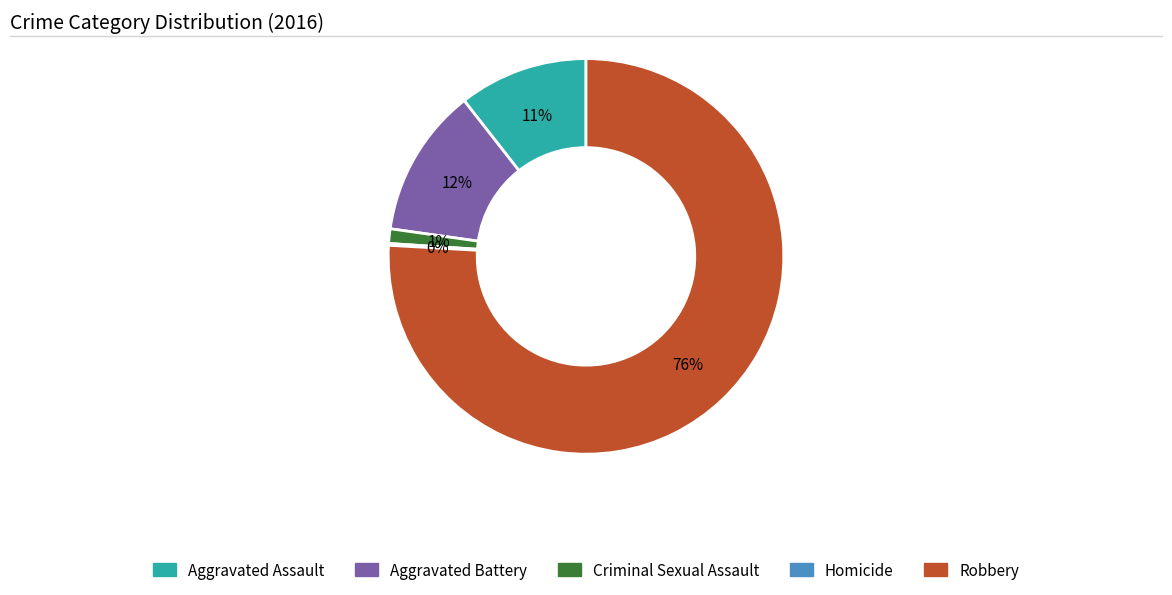

Between Aggravated Assault and Aggravated Battery, which is larger?

Aggravated Battery